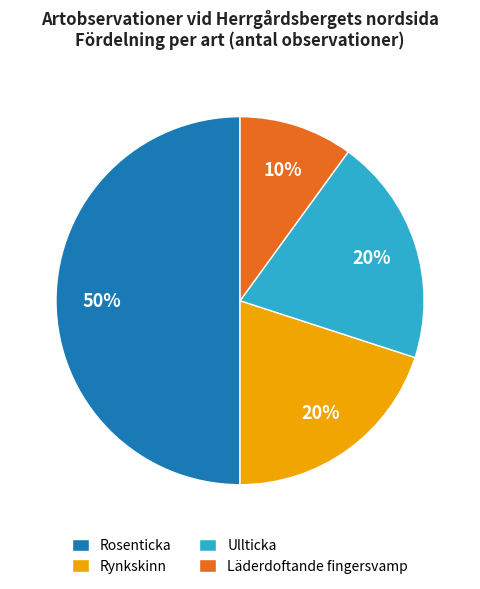

The Läderdoftande fingersvamp slice represents 18% of the pie. True or false?

False